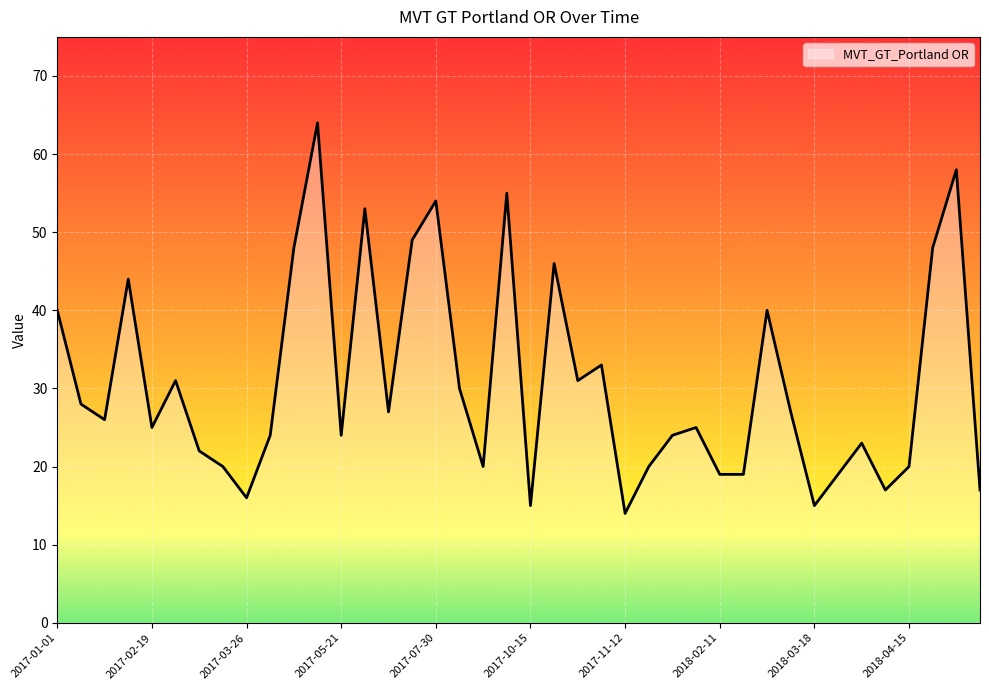

Reading left to right, list all the values displayed in this chart.

40	28	26	44	25	31	22	20	16	24	48	64	24	53	27	49	54	30	20	55	15	46	31	33	14	20	24	25	19	19	40	27	15	19	23	17	20	48	58	17